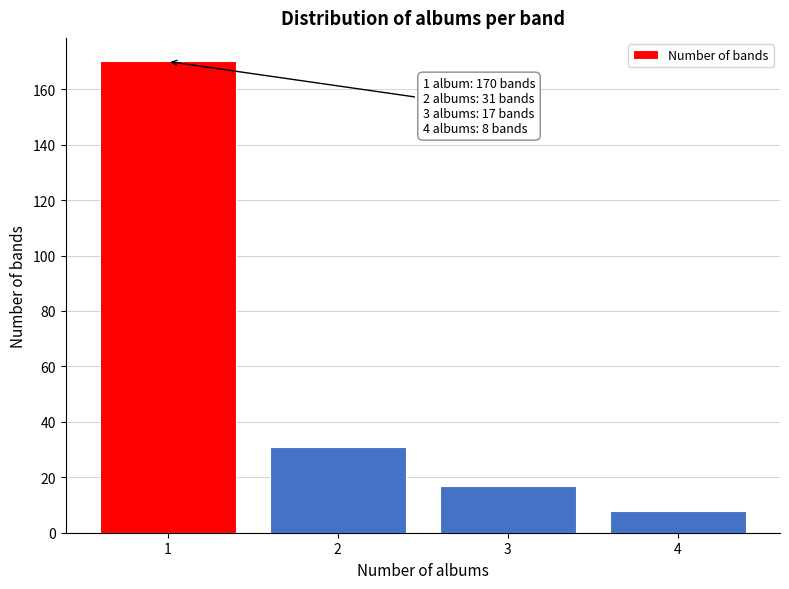

Reading left to right, extract all data points from this chart.

170	31	17	8